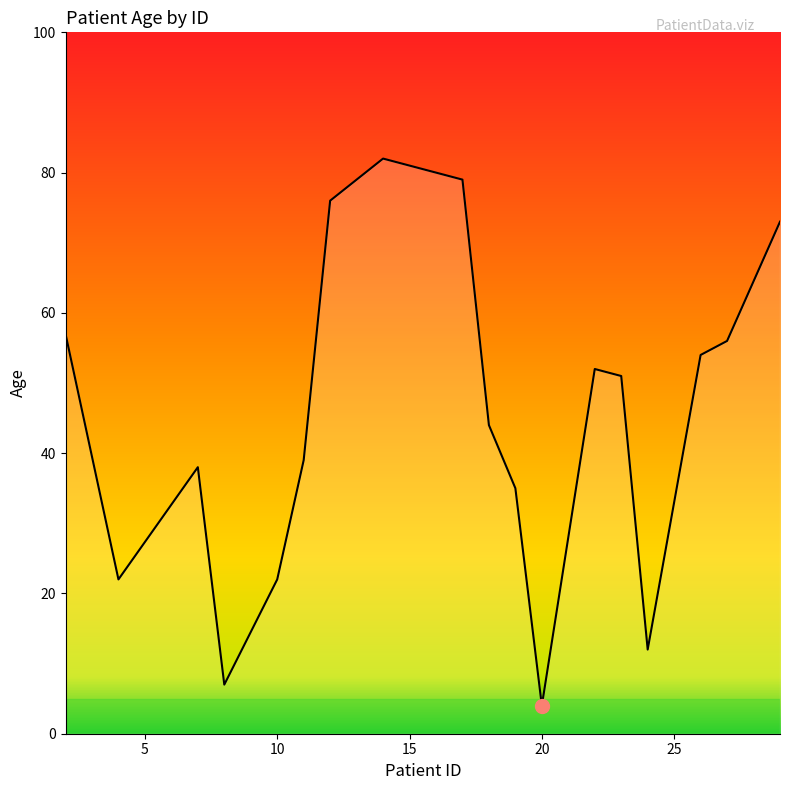

What is the greatest value displayed?

82